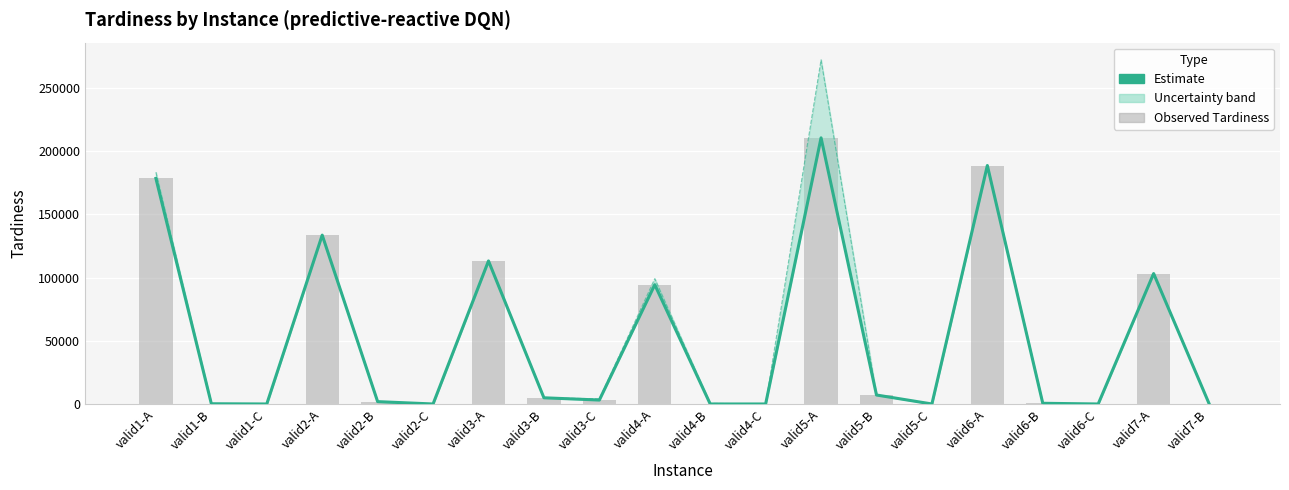

Reading right to left, transcribe all the data shown in this chart.

Estimate (predictive-reactive DQN): 320	103160	0	550	188600	0	7100	210480	0	0	94330	3120	4900	113120	0	1860	133540	0	180	178400
Observed Tardiness: 320	103160	0	550	188600	0	7100	210480	0	0	94330	3120	4900	113120	0	1860	133540	0	180	178400